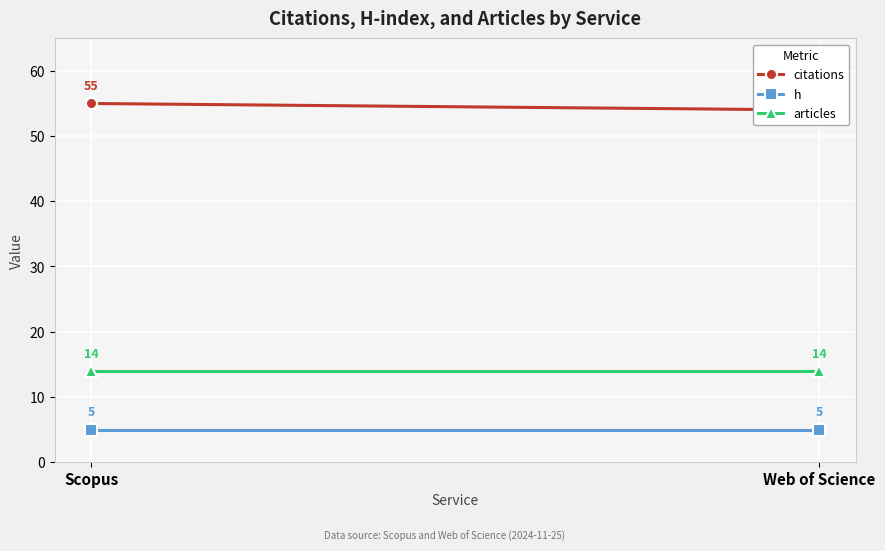

Count the number of data series in this chart.

3